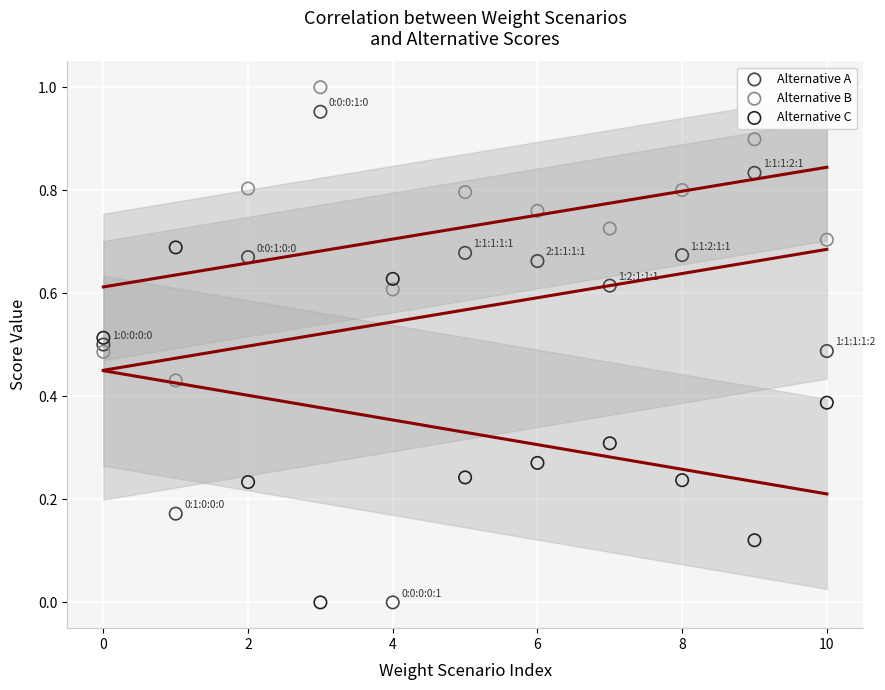

Which series has the widest spread of Y values?

Alternative A